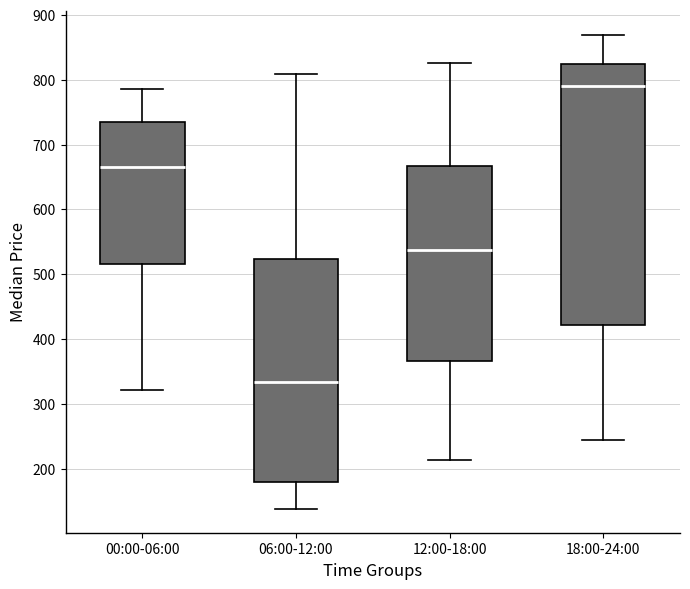

Which box has the highest median line?

18:00-24:00